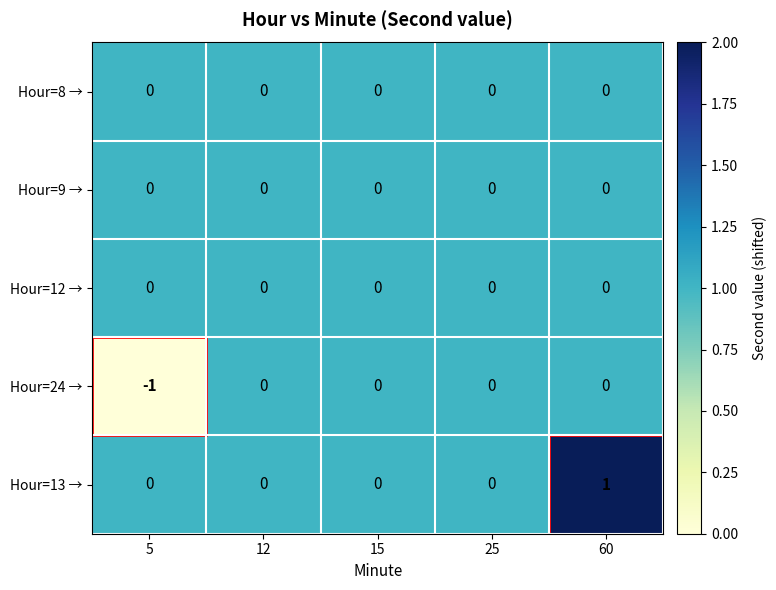

At which category does the chart reach its minimum across all series?

5